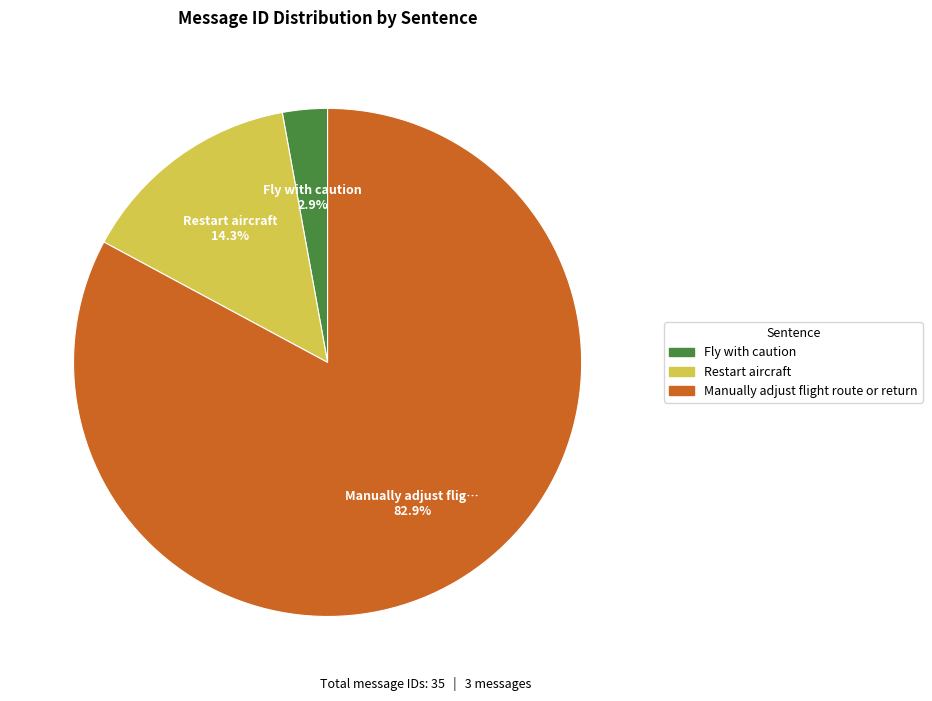

To the nearest percent, what percentage of the pie is Restart aircraft?

14%